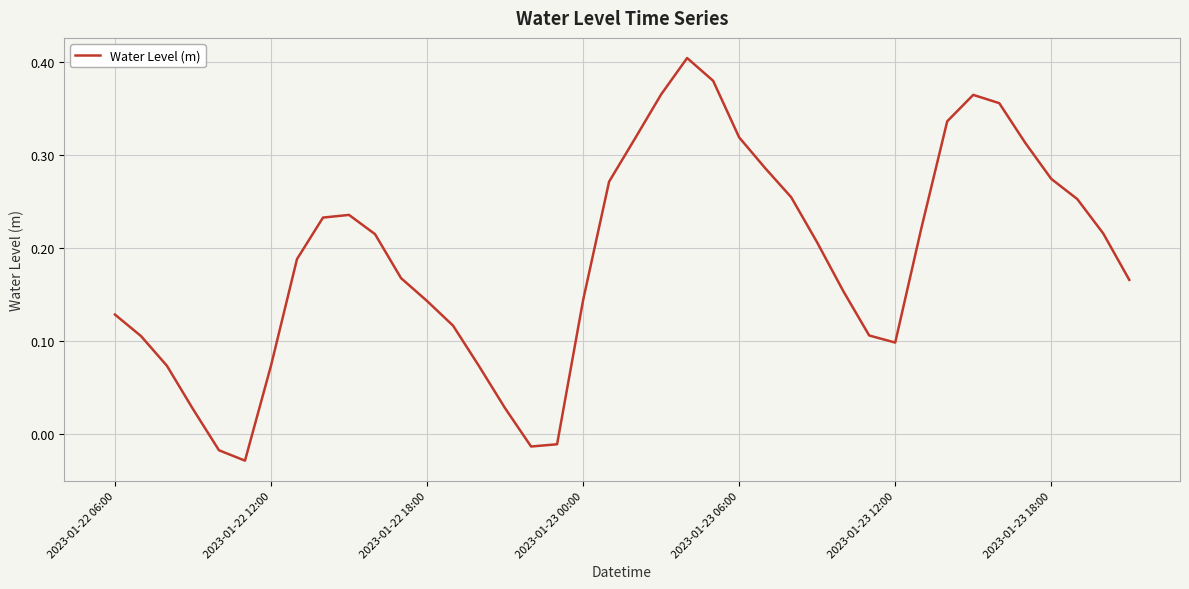

What is the value of the 9th point from the left?

0.2